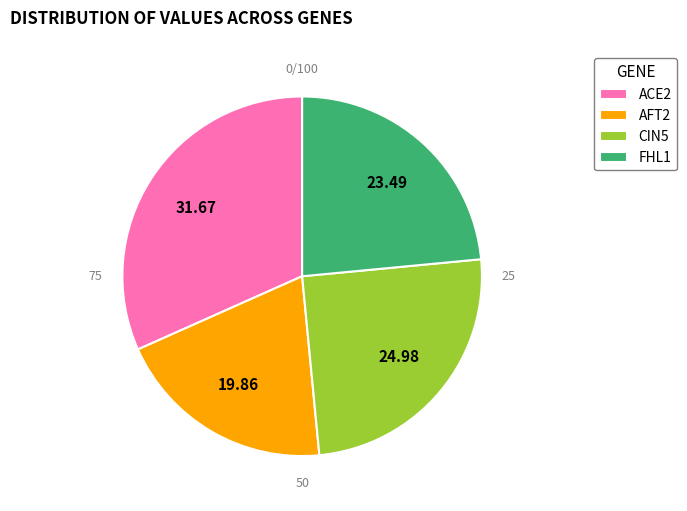

Which slice is the smallest?

AFT2